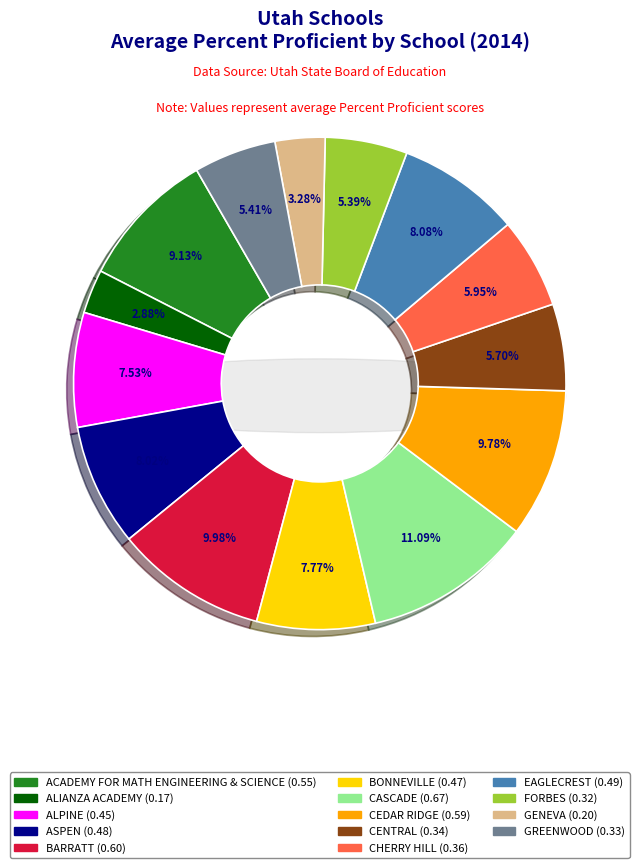

How many slices are in this pie chart?

14